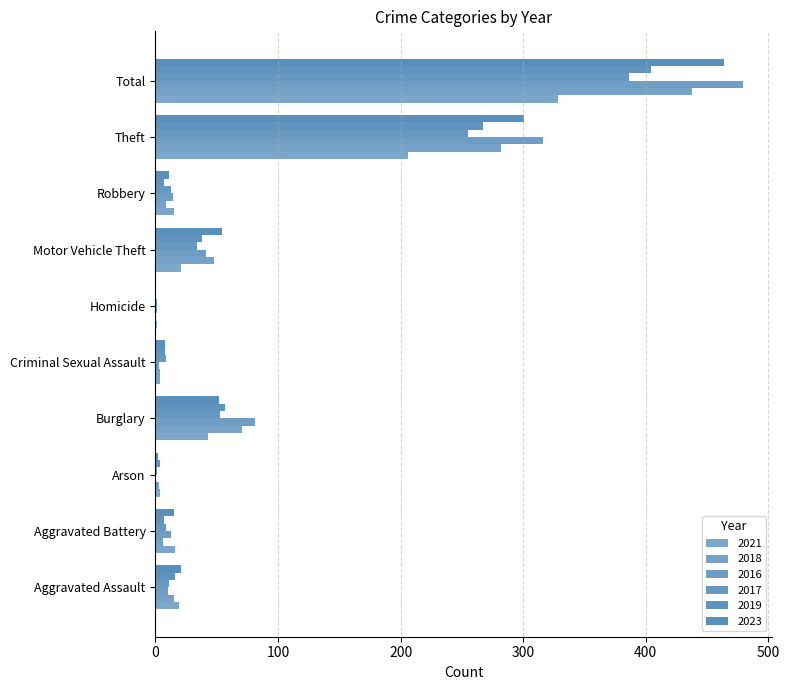

How many series are shown in this chart?

6